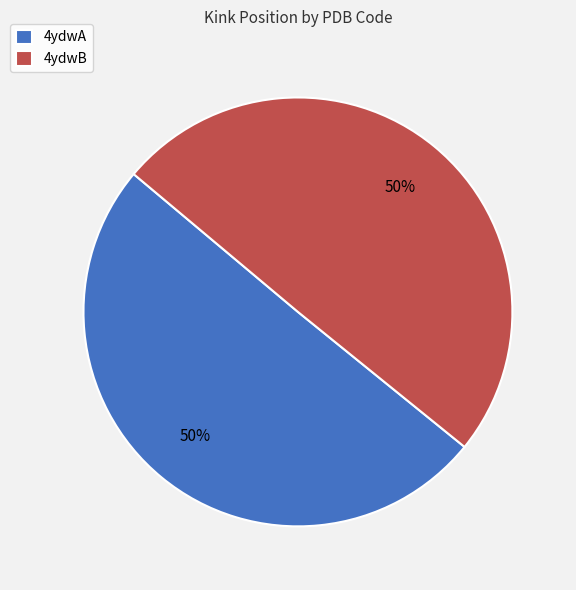

The 4ydwB slice represents 62% of the pie. True or false?

False